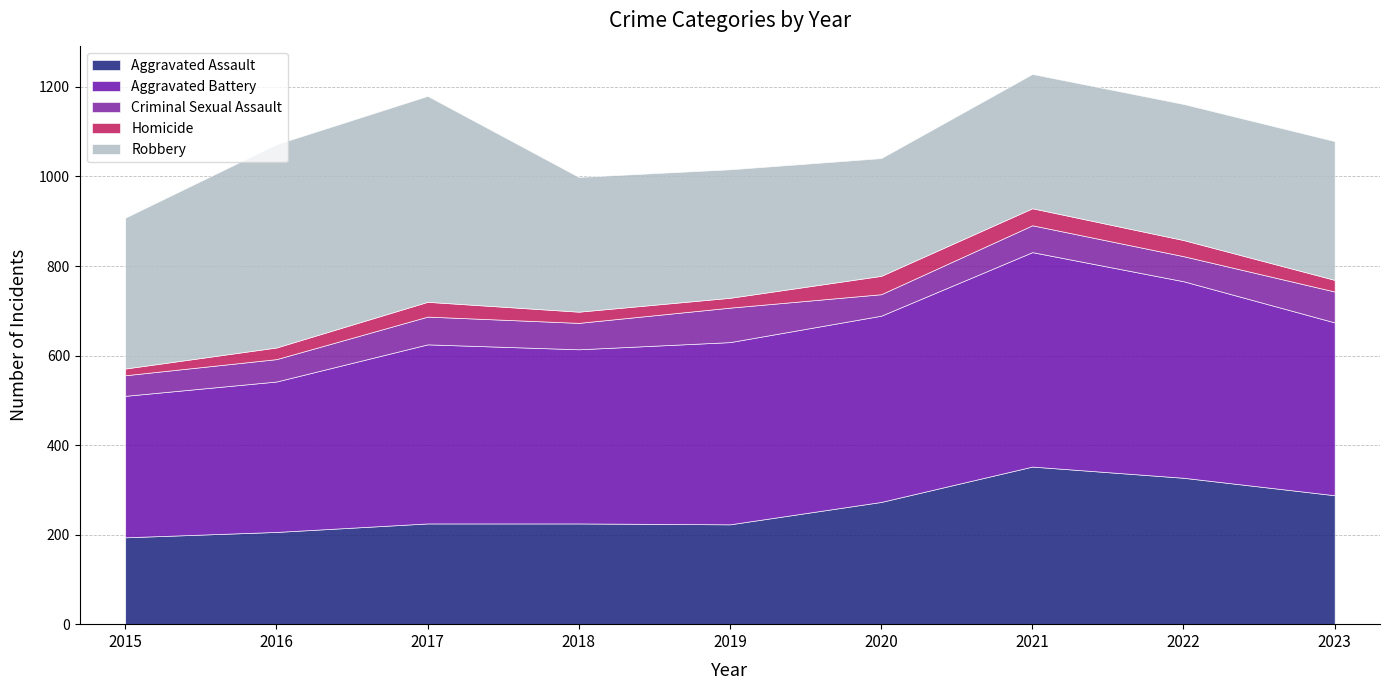

How many values in the Aggravated Battery series exceed 400?

4